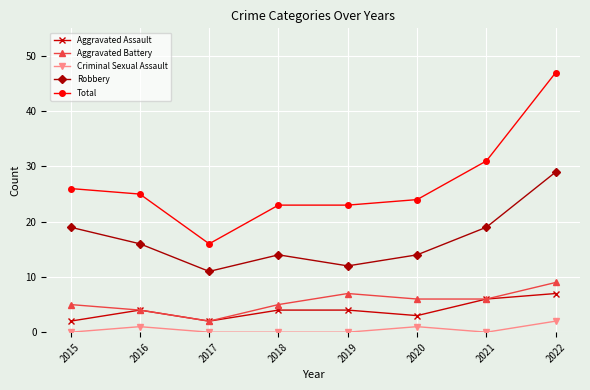

What is the average value of the Aggravated Battery series?

6